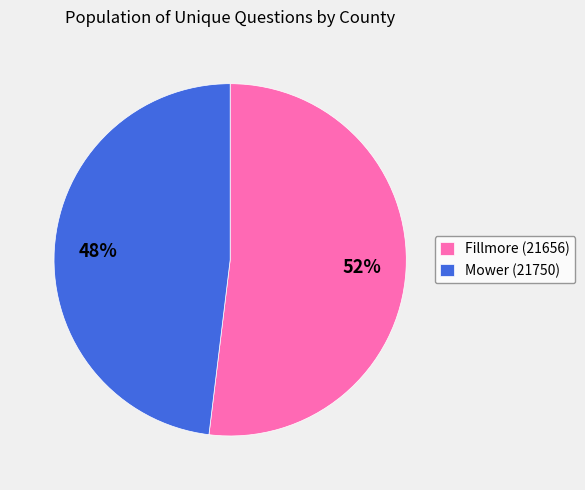

Combined, do Mower (21750) and Fillmore (21656) account for over 50%?

Yes